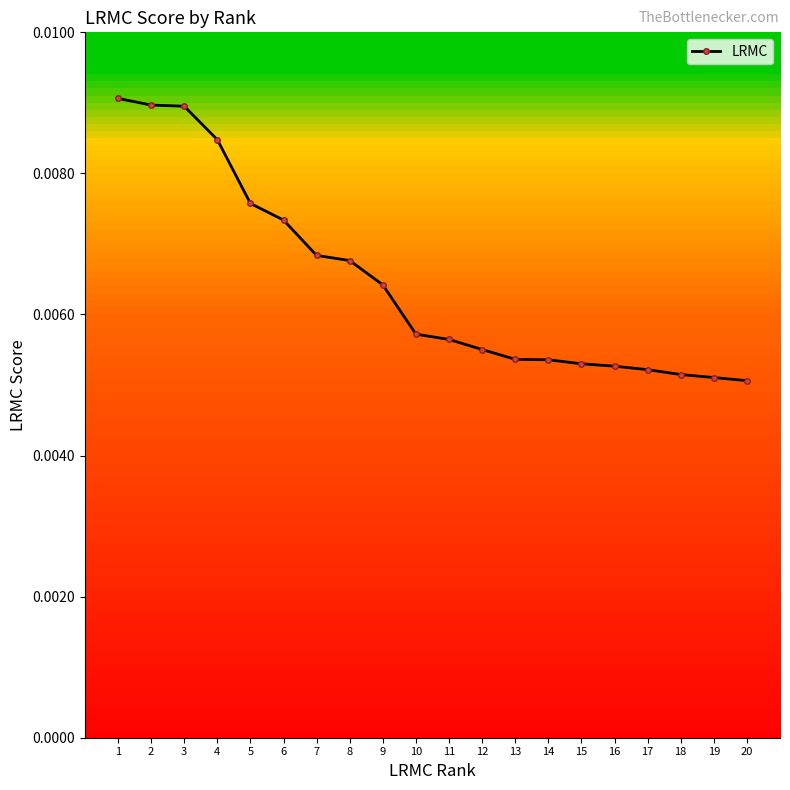

Which label corresponds to the largest value in the chart?

1